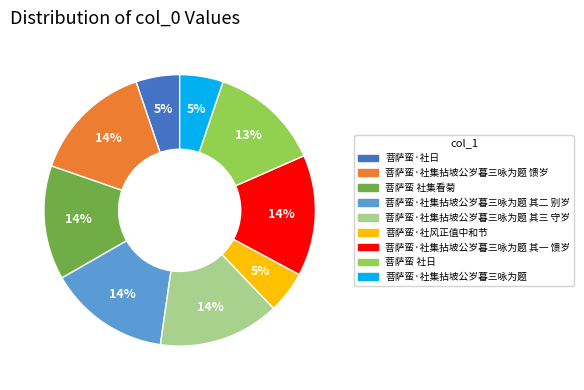

What percentage is the 菩萨蛮·社集拈坡公岁暮三咏为题 其二 别岁 slice, to the nearest percent?

14%